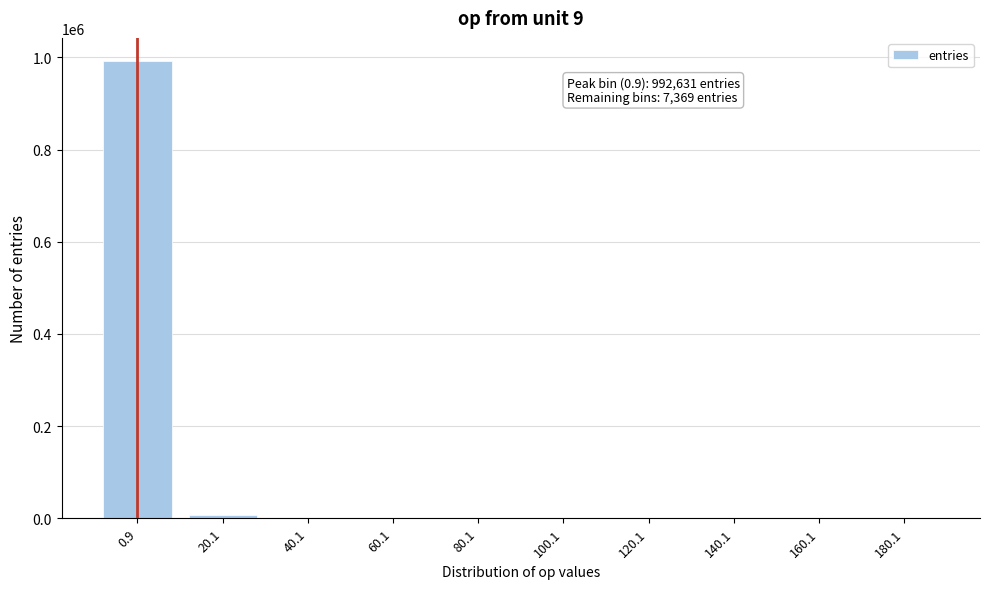

What is the greatest value displayed?

992631